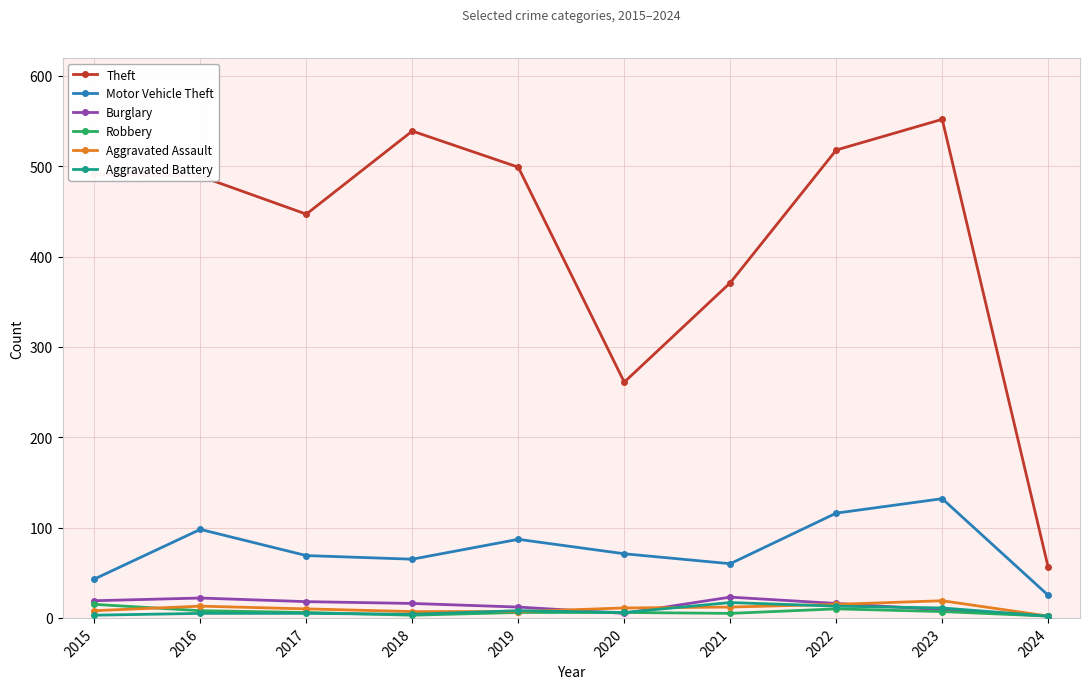

At how many categories does at least one series exceed 436?

7